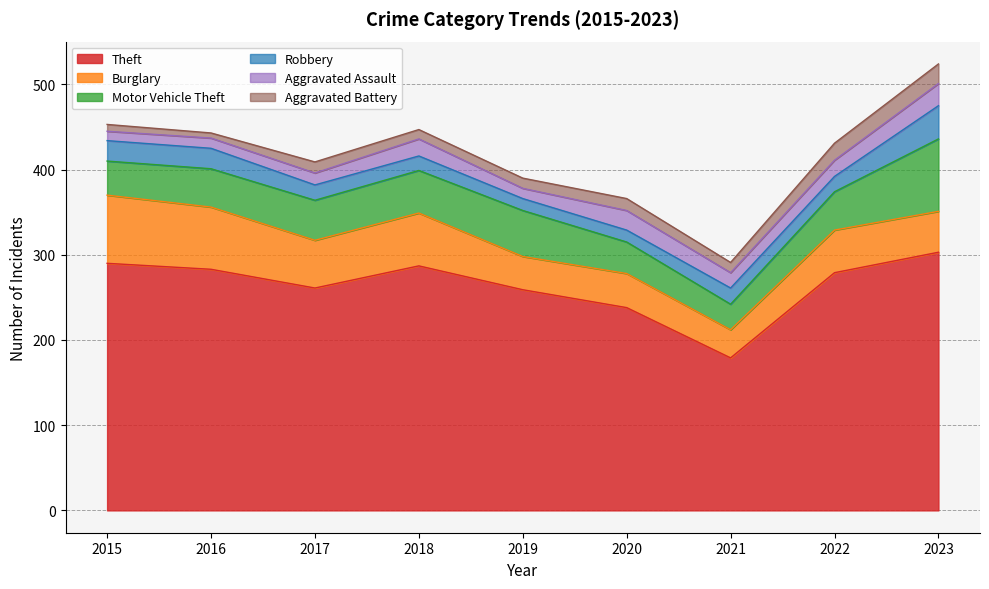

What is the total value across all series at 2019?

390